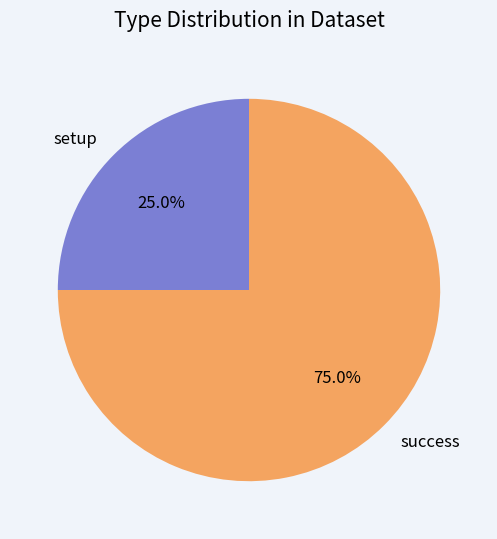

Between setup and success, which is larger?

success